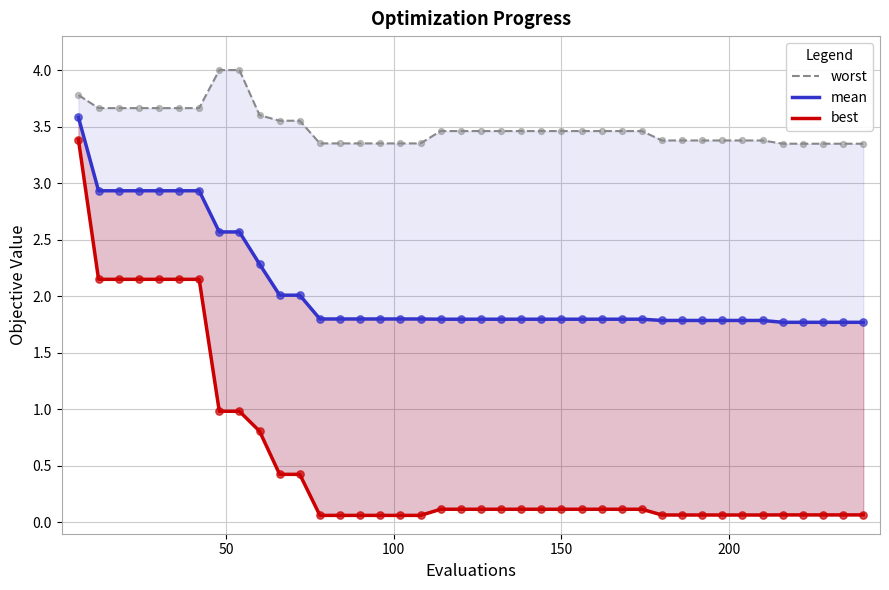

Which series contains the highest Y value?

worst